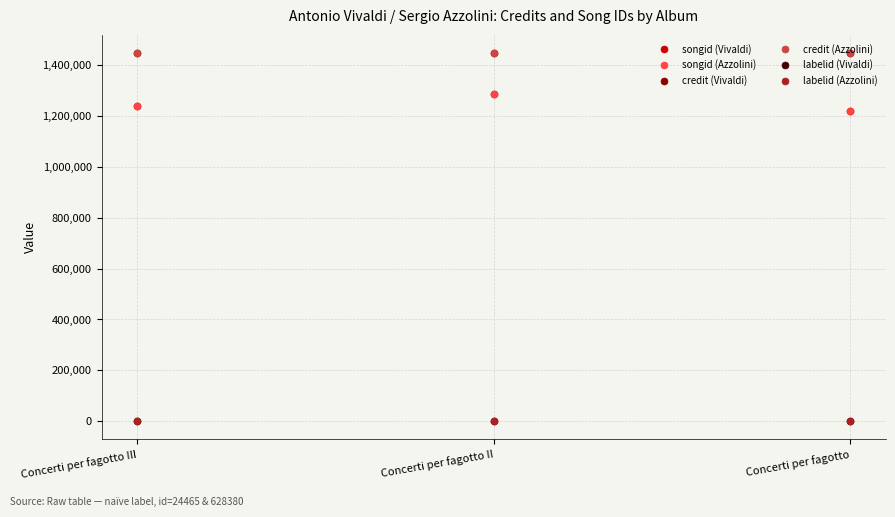

What is the label of the 3rd point from the left?

Concerti per fagotto